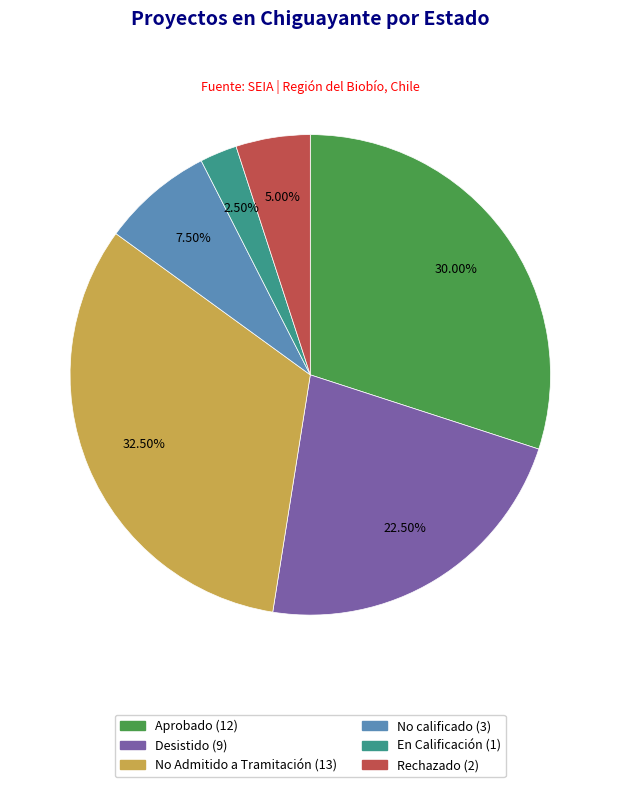

To the nearest percent, what is the combined percentage of En Calificación and No Admitido a Tramitación?

35%